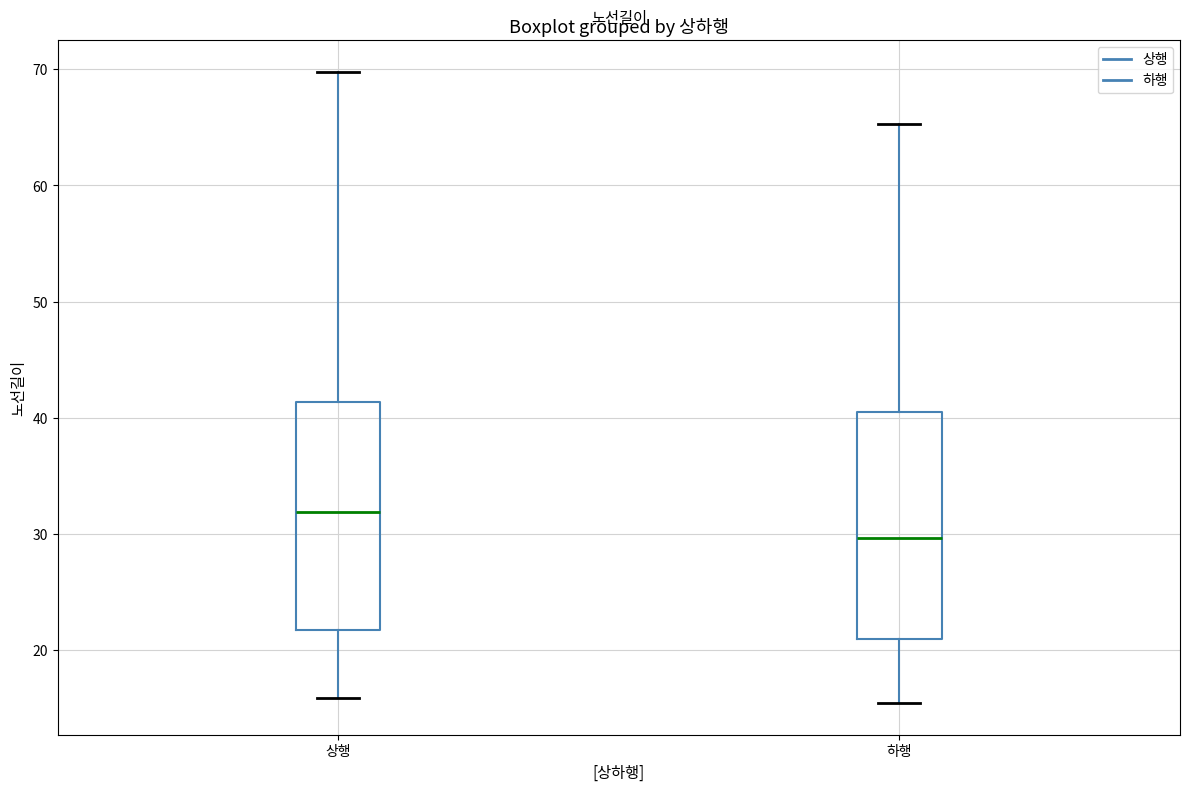

Which box has the highest median line?

상행